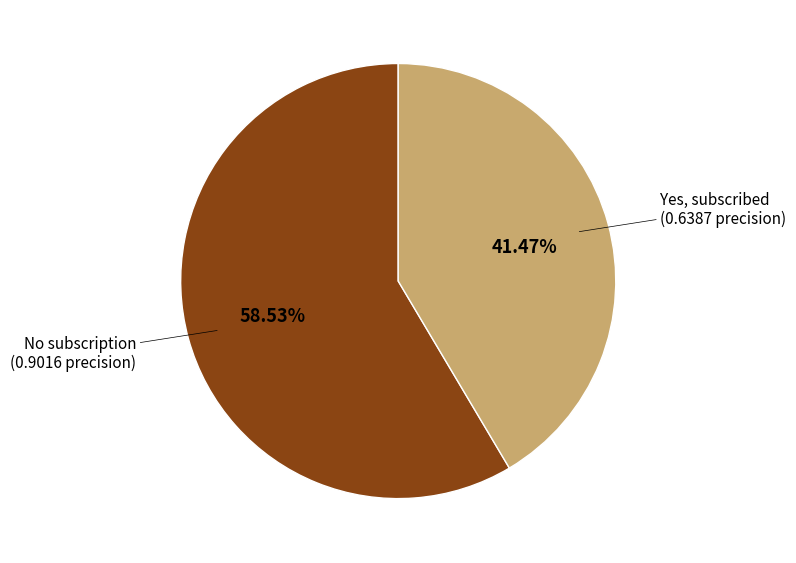

How many slices are in this pie chart?

2